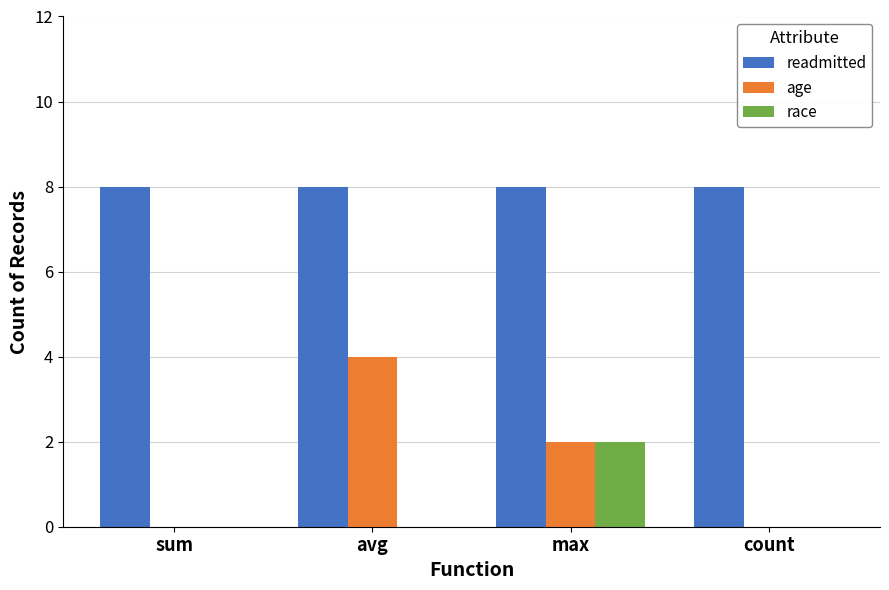

What is the sum of the readmitted values at avg and count?

16